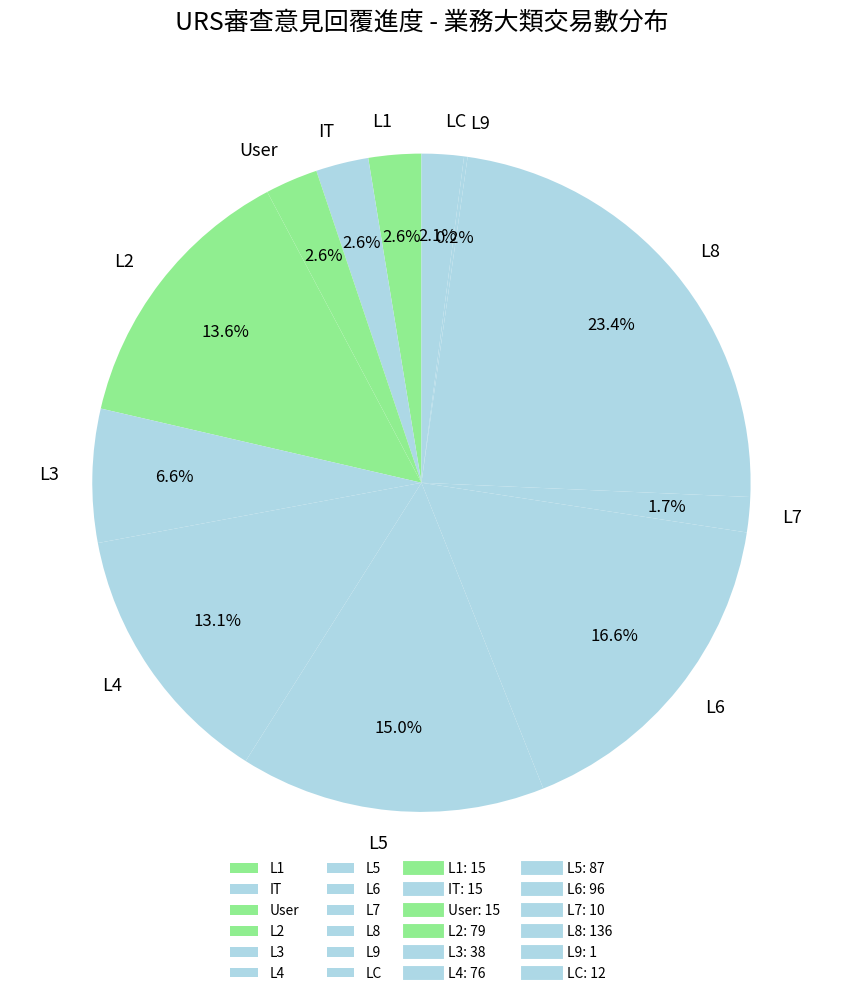

To the nearest percent, what is the difference between the largest and smallest slice percentages?

23%